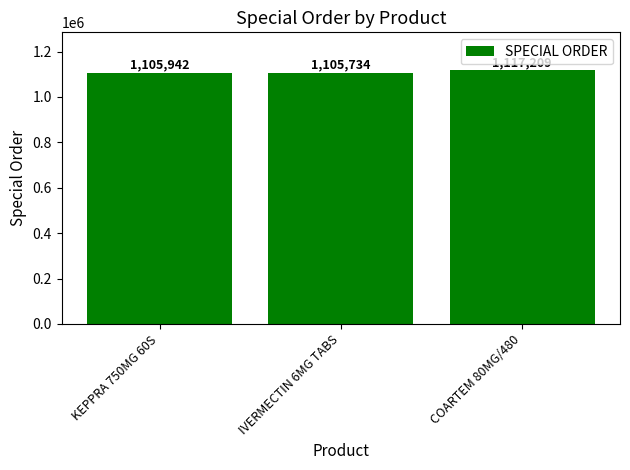

Reading right to left, extract all data points from this chart.

1117209	1105734	1105942